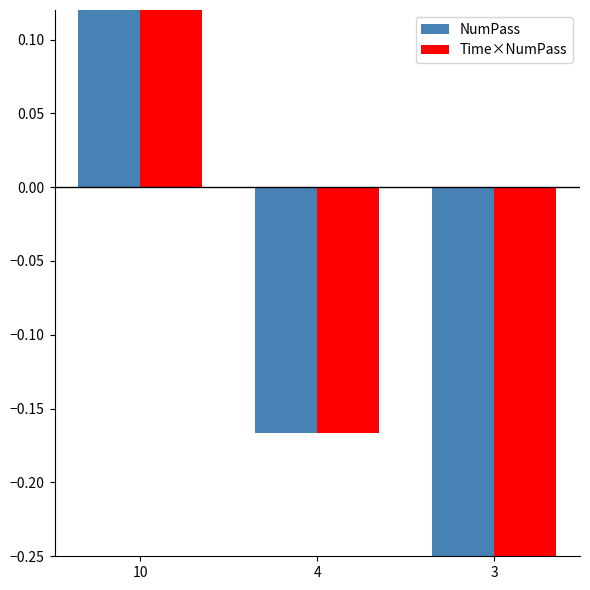

Are the bars horizontal?

No